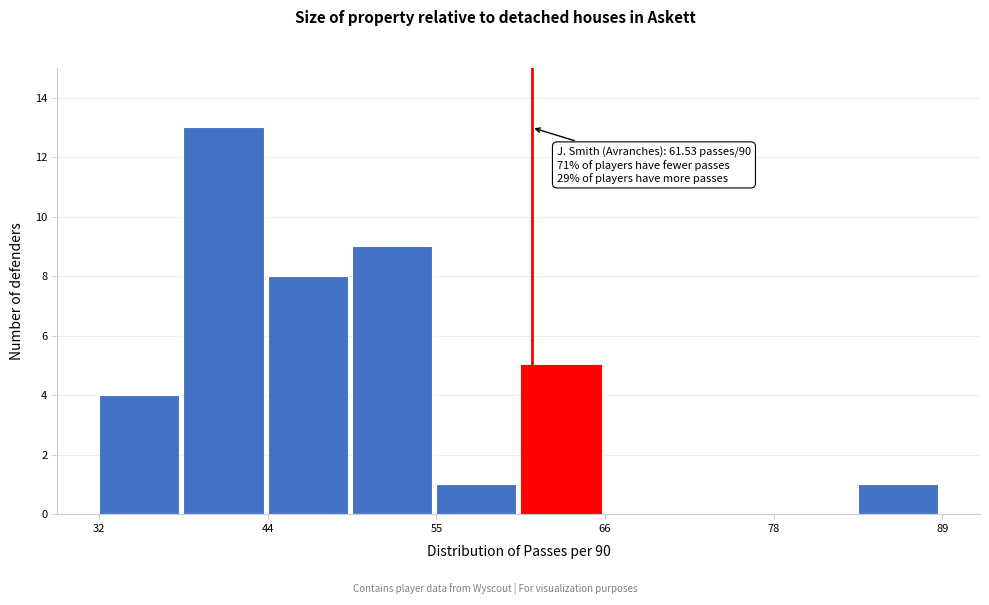

Around what value on the x-axis is the tallest bar? Give the approximate position of its centre, as read against the axis.

40